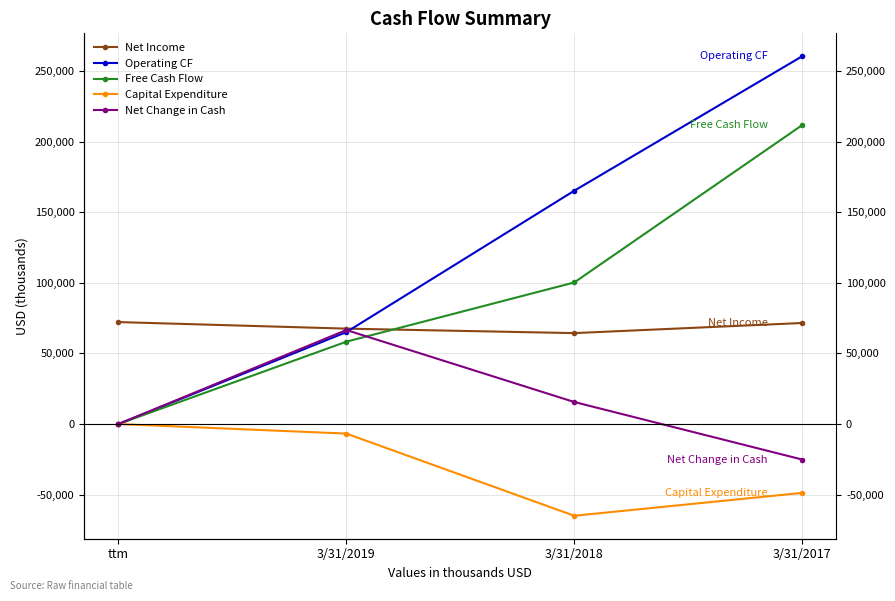

True or false: Net Change in Cash has a value of 24202 at 3/31/2018.

False